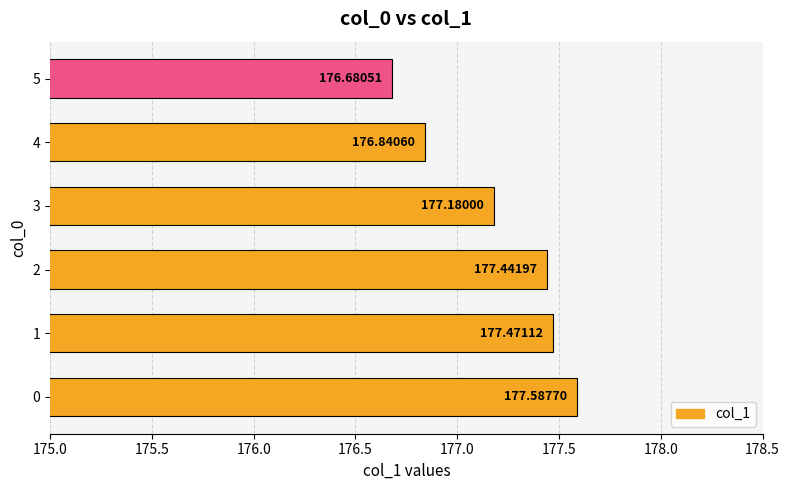

List the labels in order of value, largest first.

0, 1, 2, 3, 4, 5